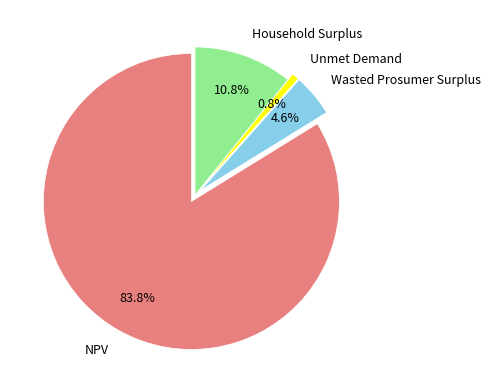

Which has a higher value, Household Surplus or Wasted Prosumer Surplus?

Household Surplus